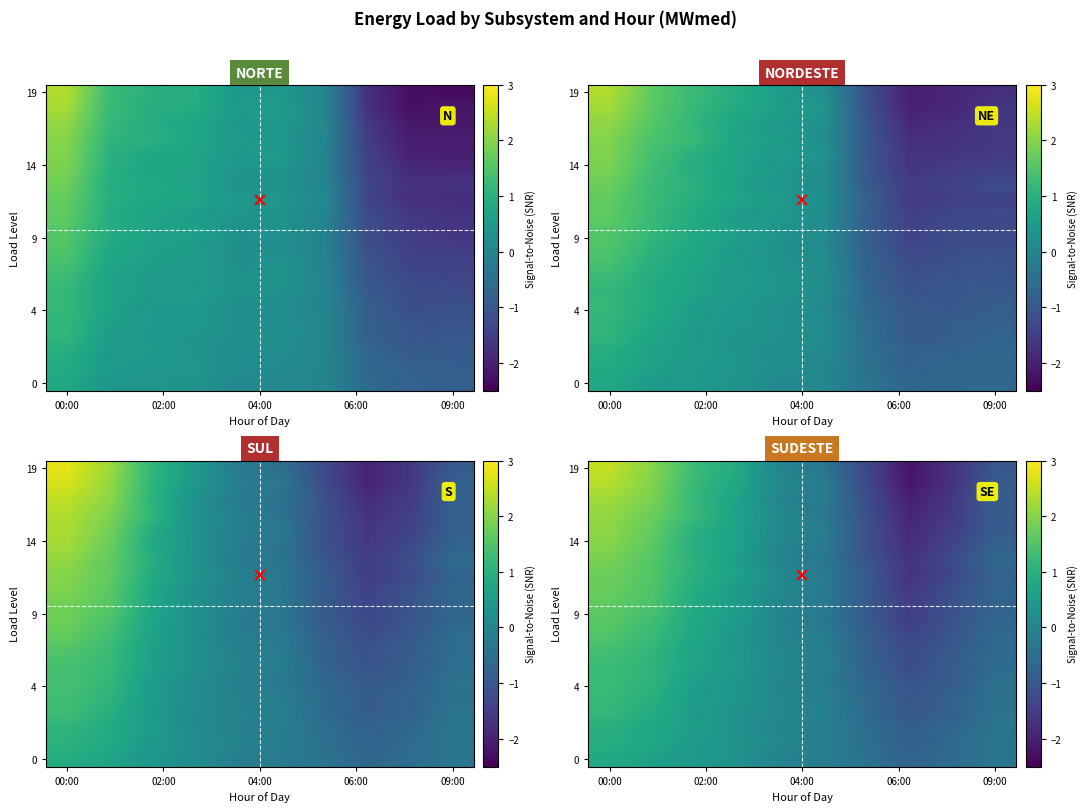

How many distinct data groups are displayed?

20